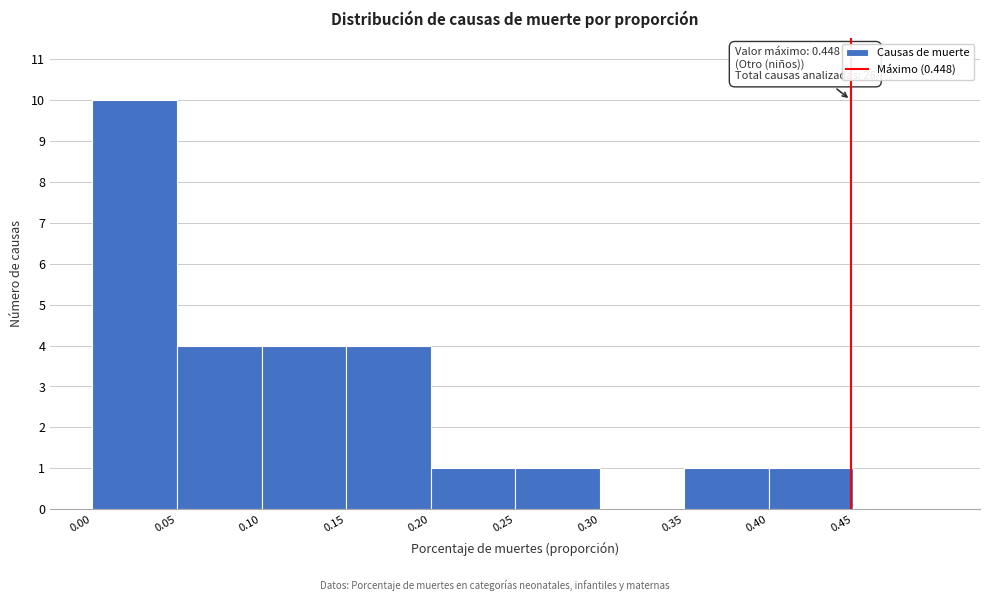

Over which range of the x-axis is the bar tallest?

0.00 to 0.05